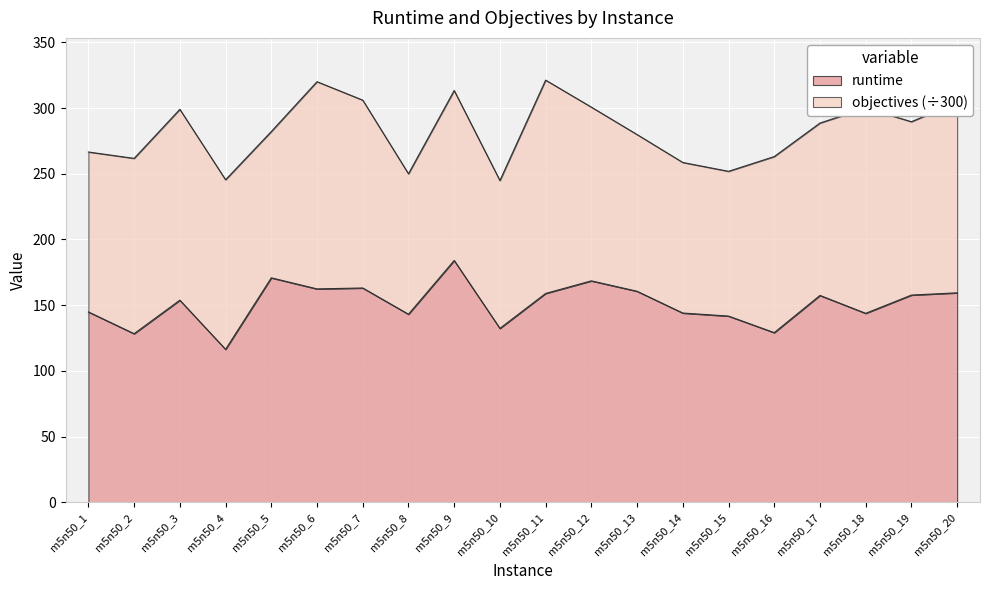

What is the change in value from m5n50_12 to m5n50_19?

-10.8